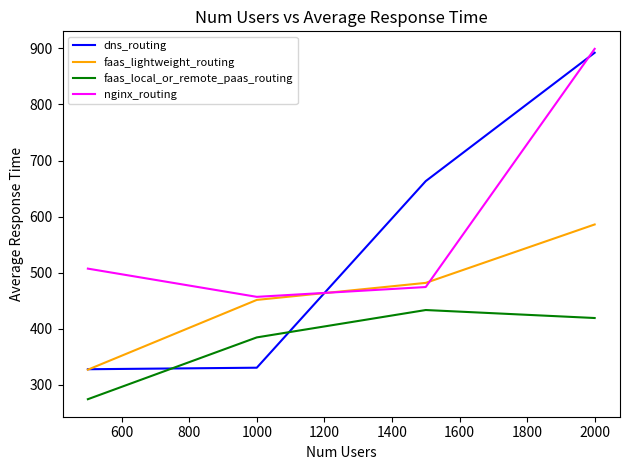

True or false: nginx_routing and faas_local_or_remote_paas_routing cross at least once.

False